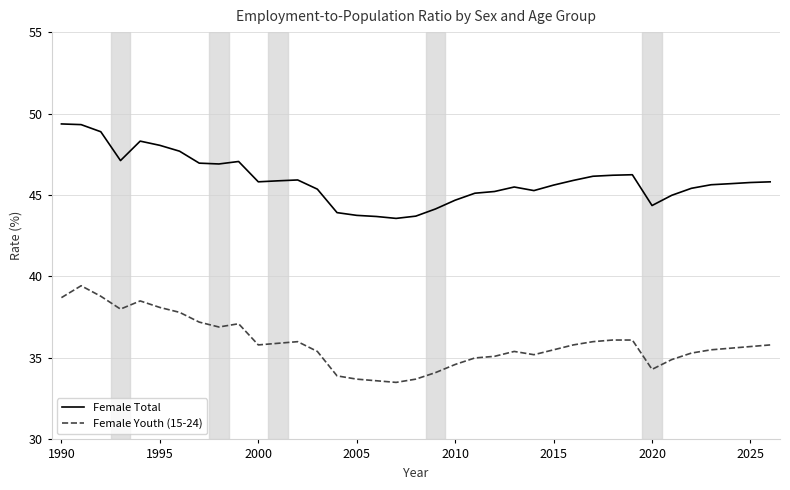

True or false: Female Total has more than 2 points higher than both neighbors.

True